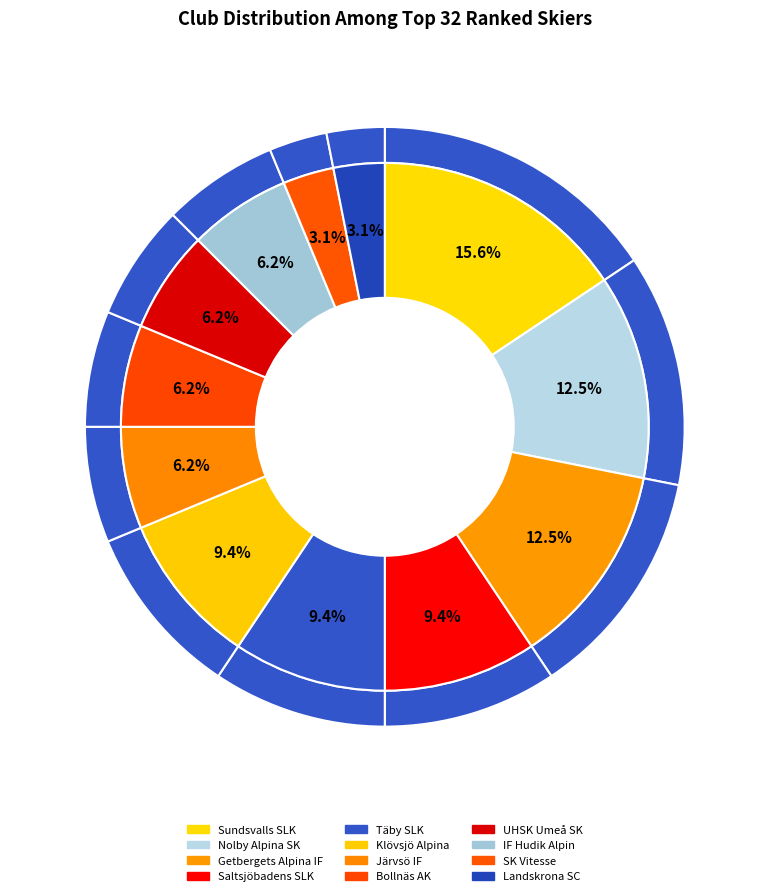

Which category has the biggest portion of the pie?

Sundsvalls SLK